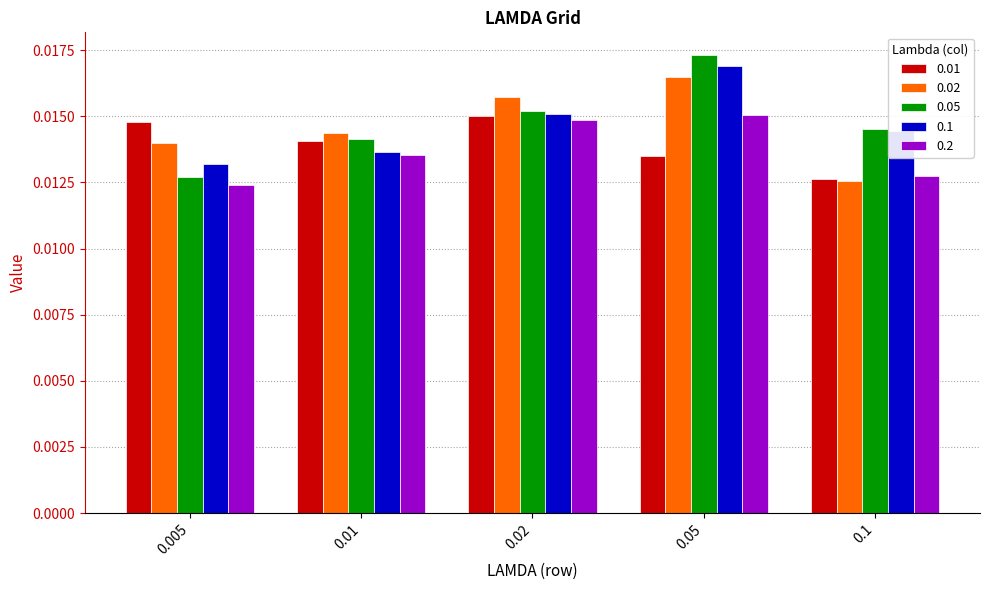

At how many categories does at least one series exceed 0?

5